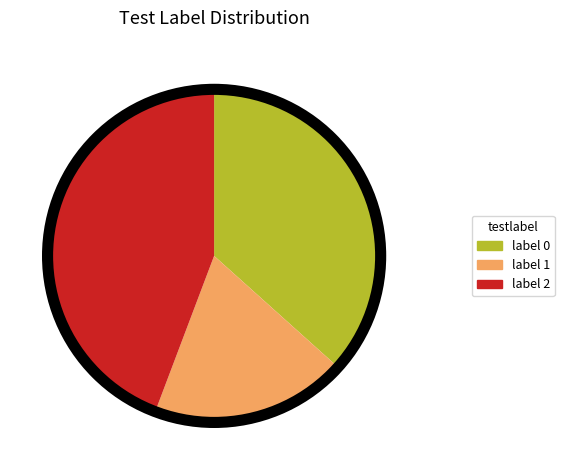

Is there any slice that represents more than half of the pie?

No